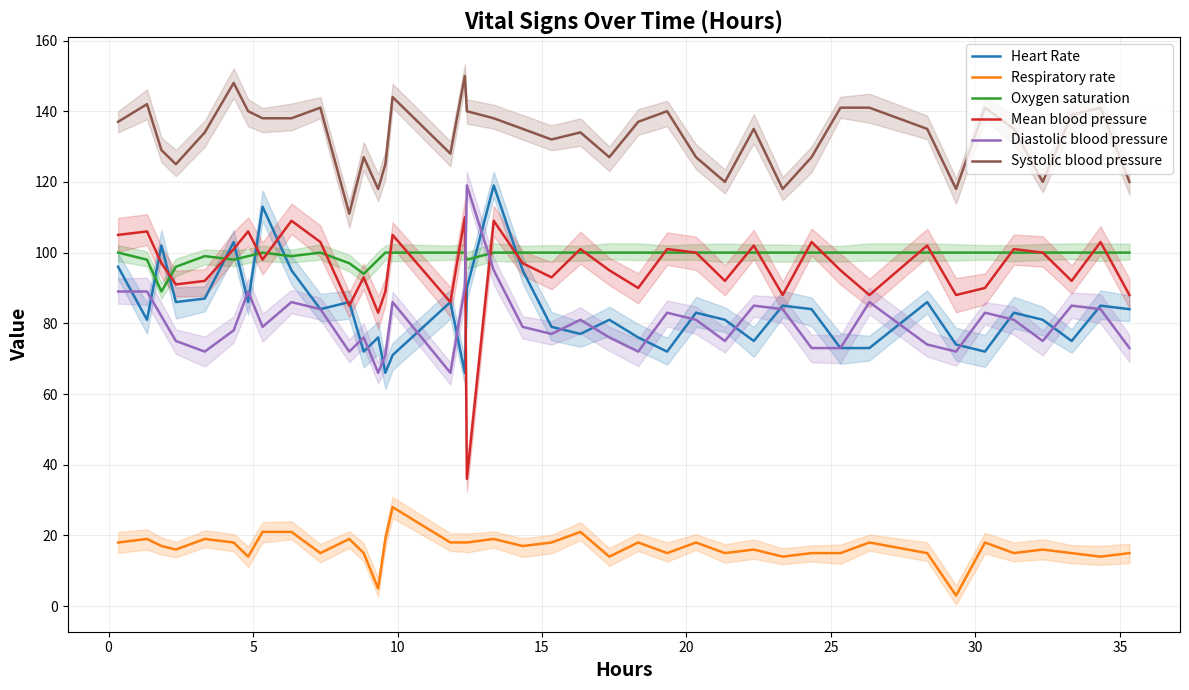

What is the lowest value of the Systolic blood pressure series?

111